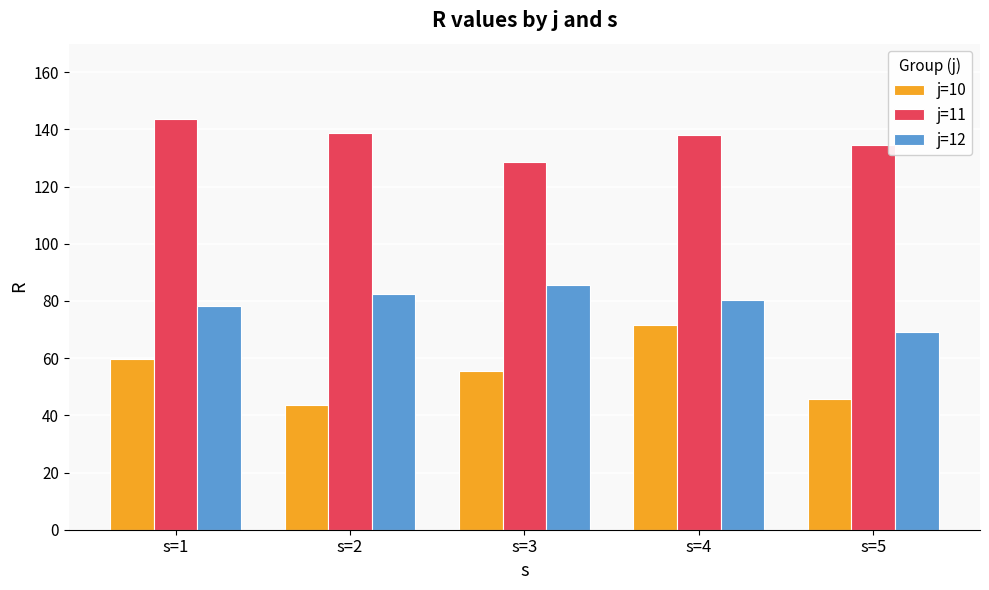

What is the smallest value displayed?

43.7